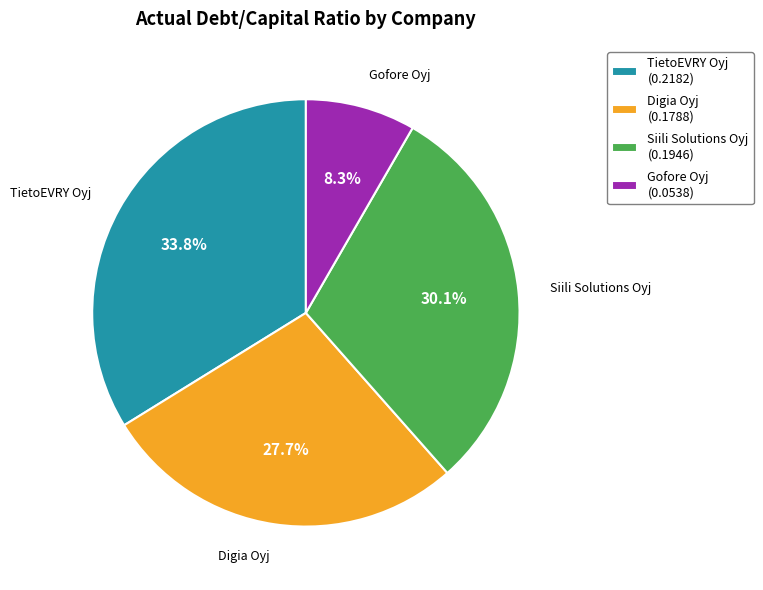

Count the number of slices in the pie.

4